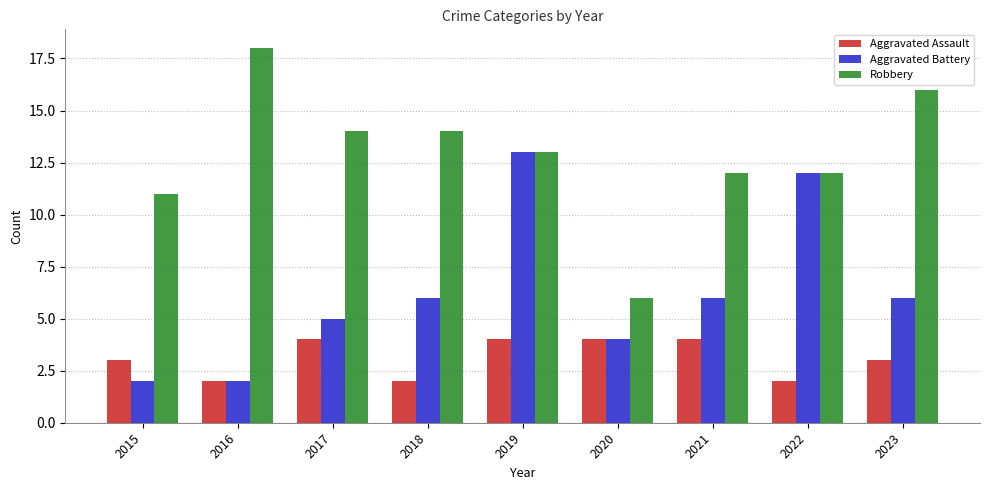

What is the value of the Aggravated Battery bar at the 6th from the left?

4